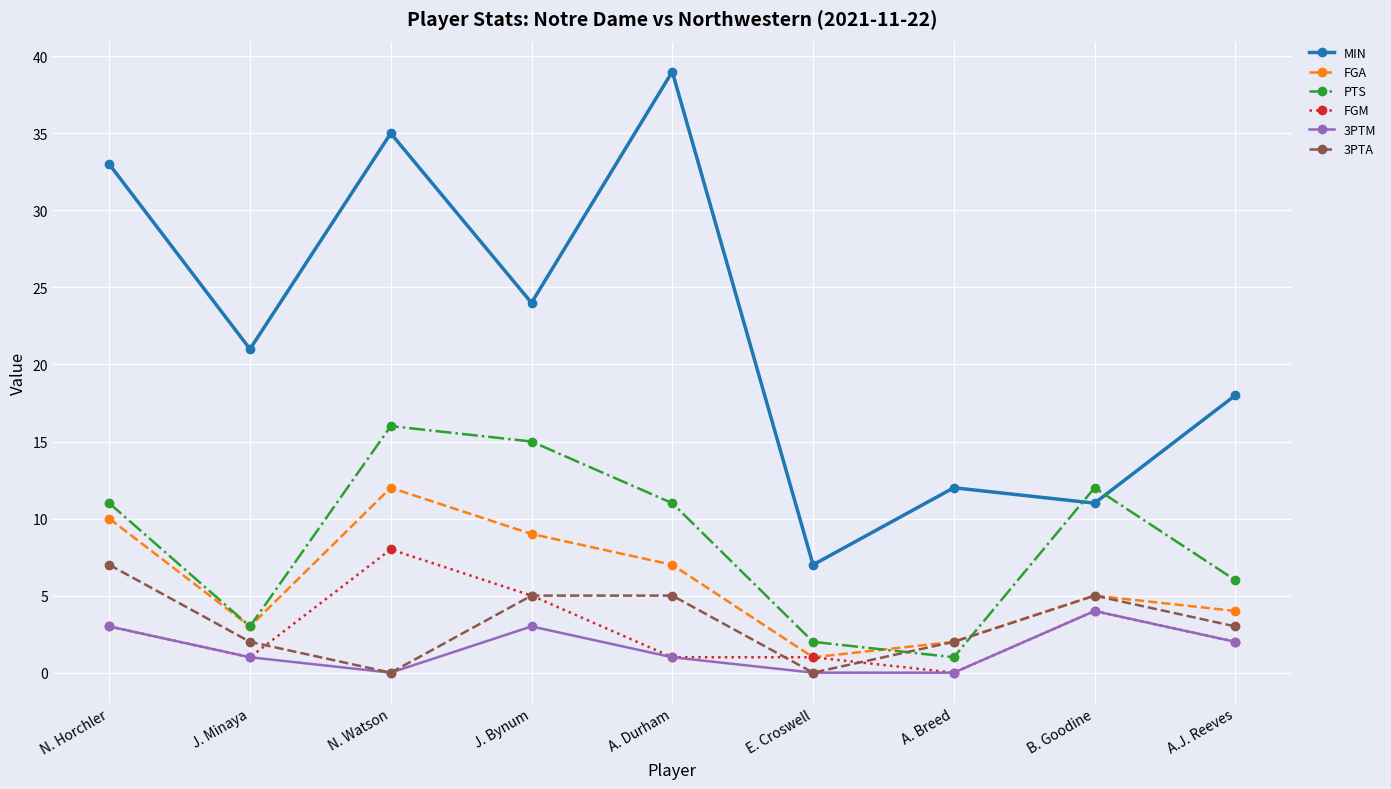

How many 3PTA values are between 2 and 5?

6